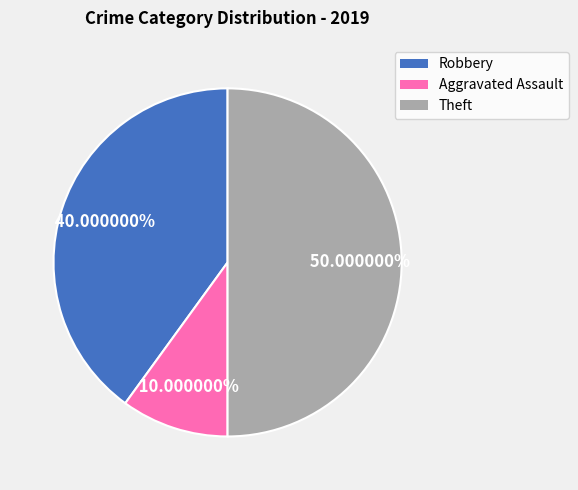

To the nearest percent, what is the average slice percentage?

33%